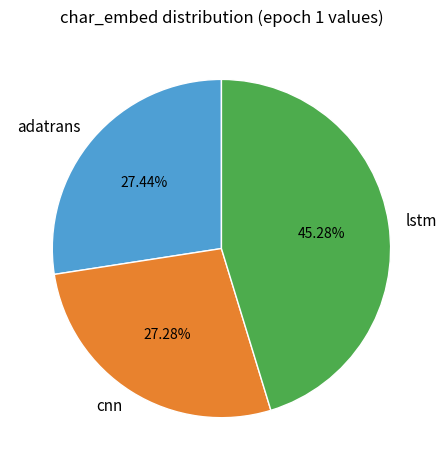

Between cnn and lstm, which is larger?

lstm